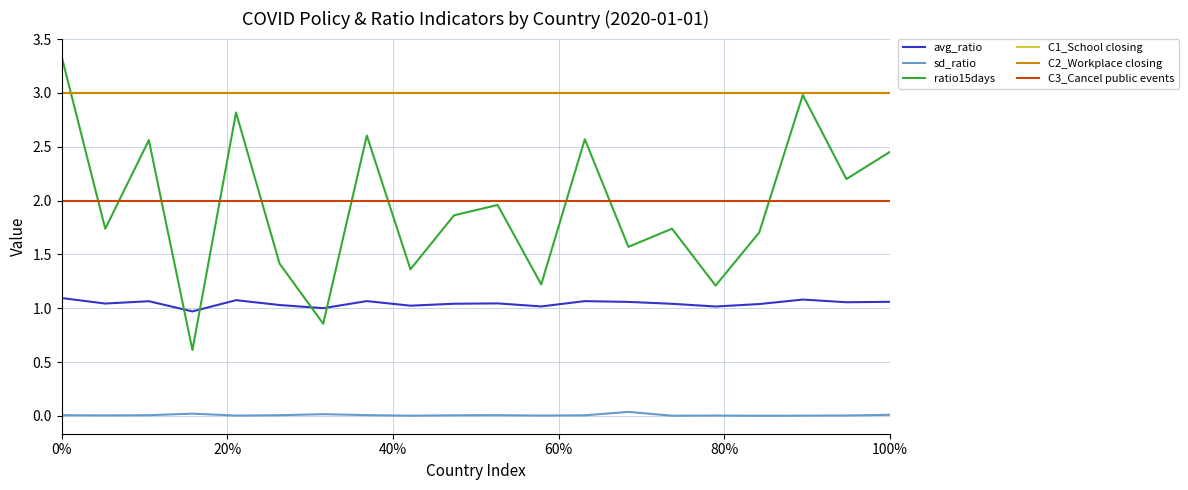

True or false: C3_Cancel public events and C1_School closing intersect in this chart.

False